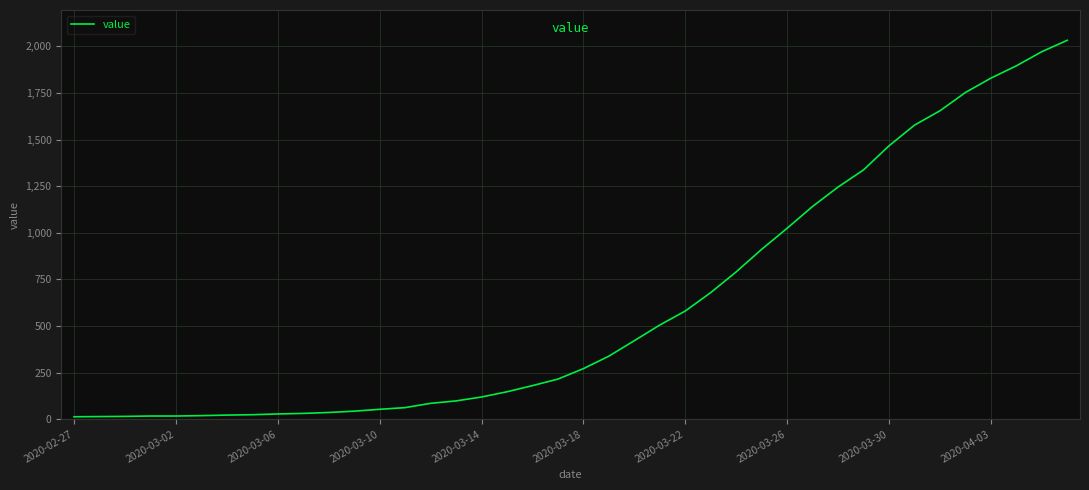

What is the maximum value shown in the chart?

2032